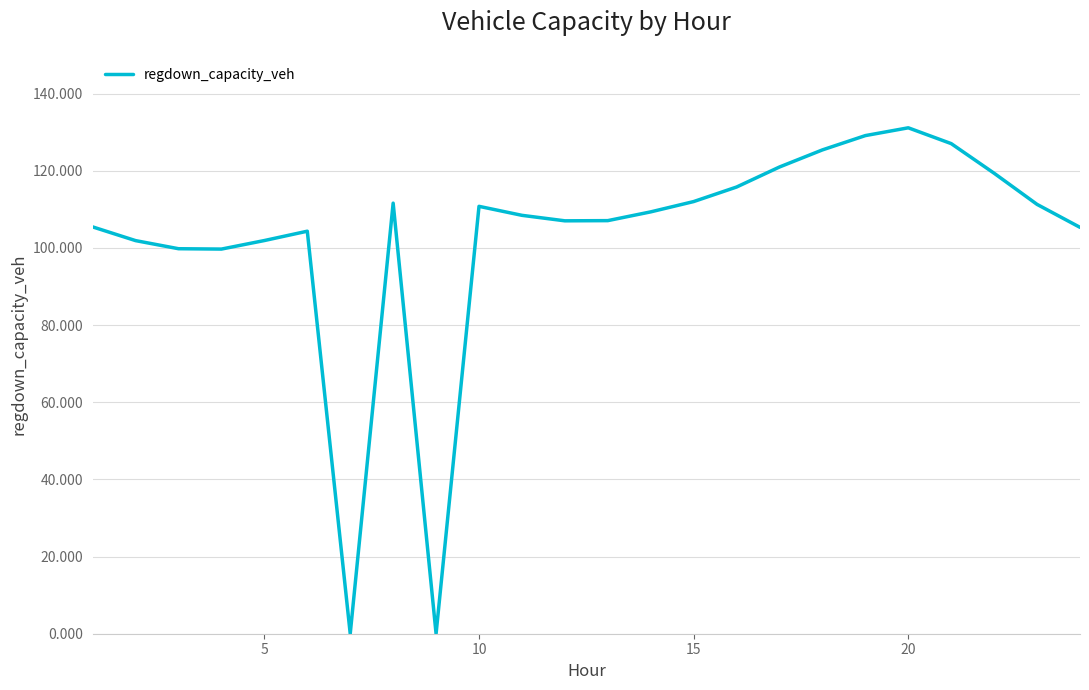

How many lines are shown in the chart?

1